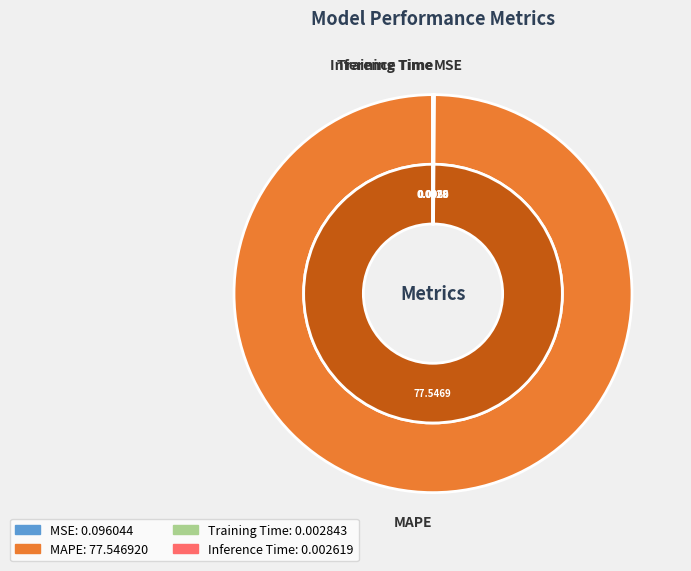

What percentage is NOT represented by MSE?

99.9%